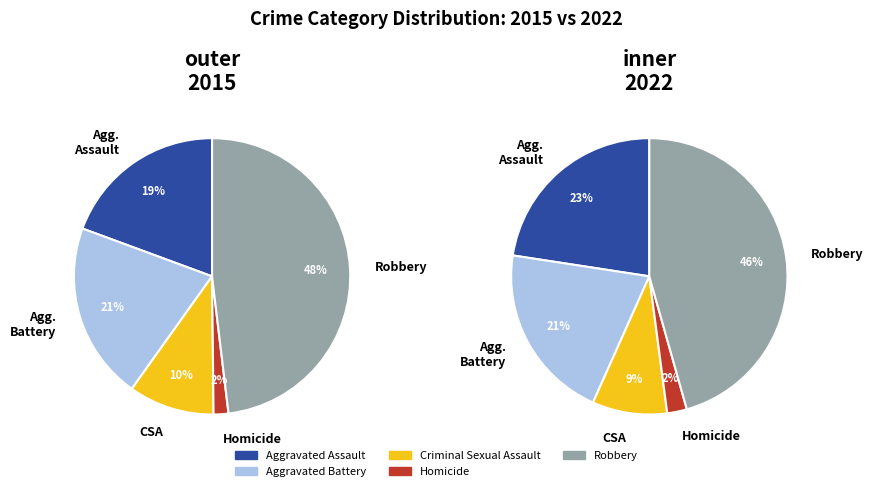

To the nearest percent, what portion does Aggravated Battery represent?

21%